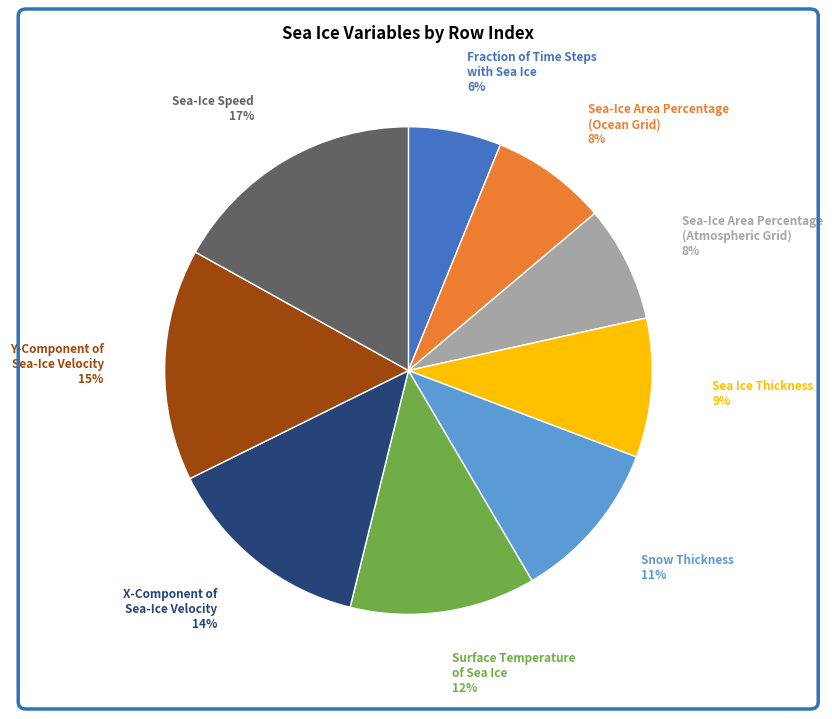

Is there a majority slice in this chart?

No